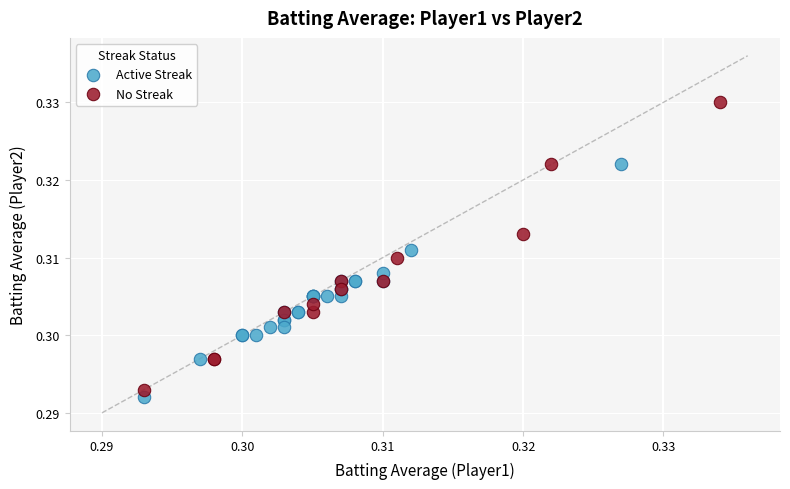

Which series has the widest spread of Y values?

No Streak